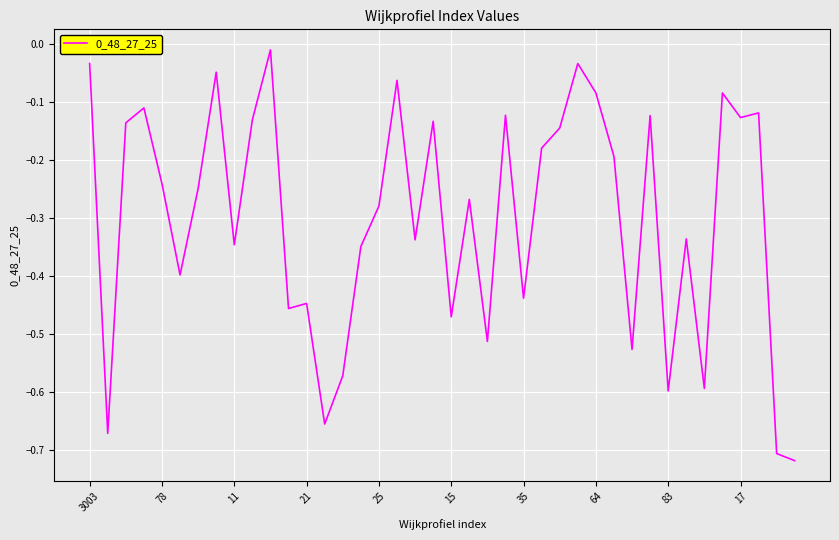

What is the difference between the maximum and minimum values?

0.7